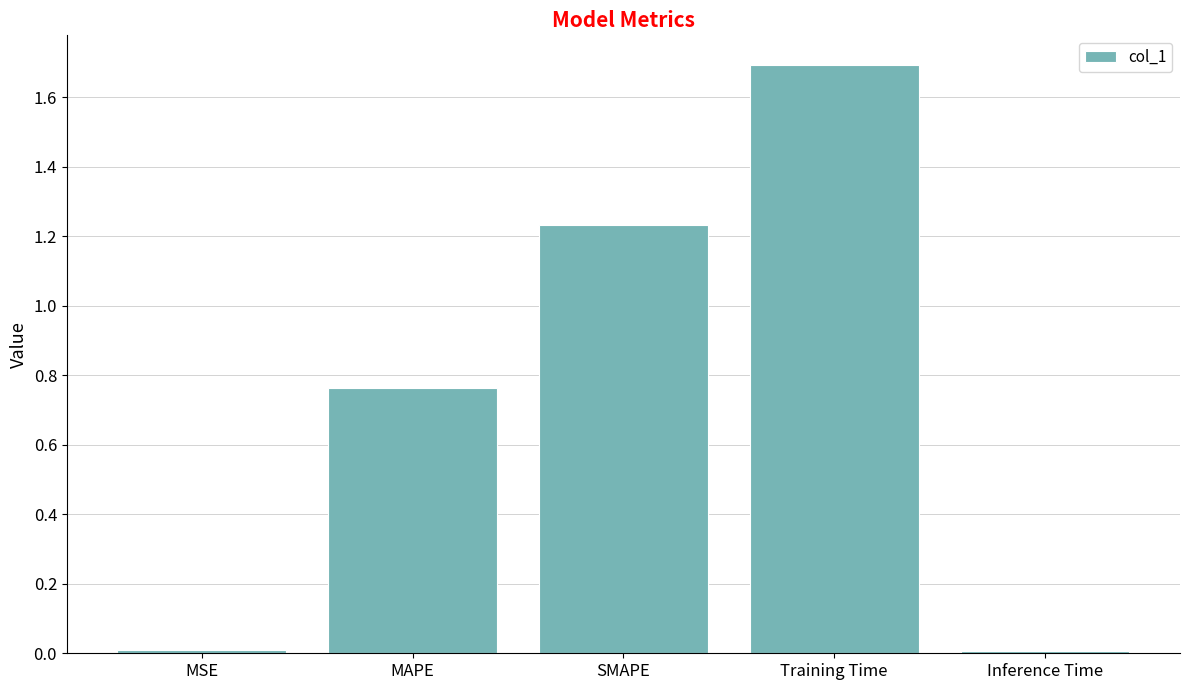

The value at Training Time is 1.7. True or false?

True